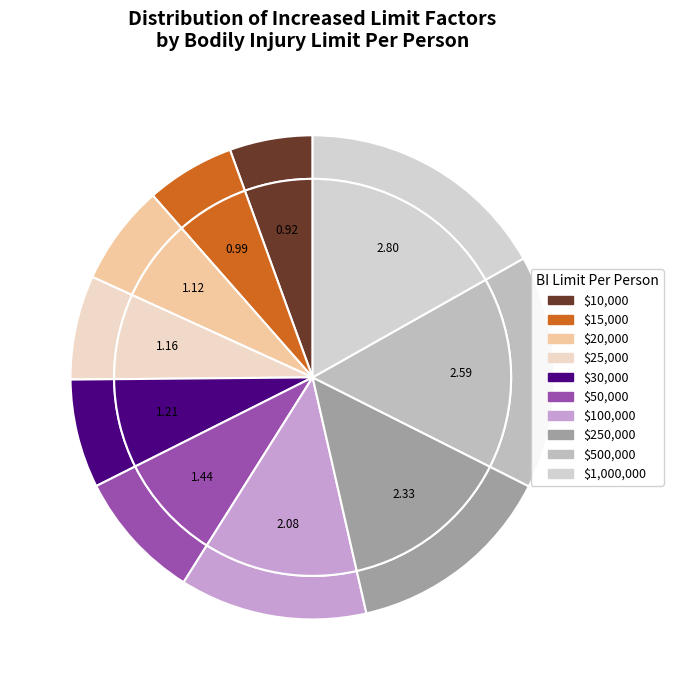

Which category has the smallest portion of the pie?

$10,000